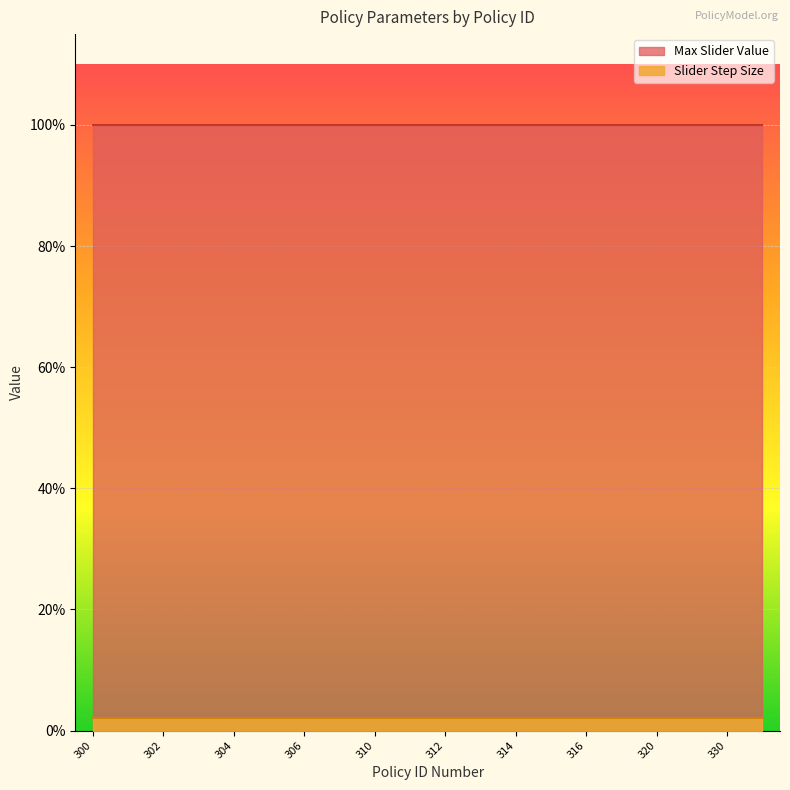

How many distinct data groups are displayed?

2